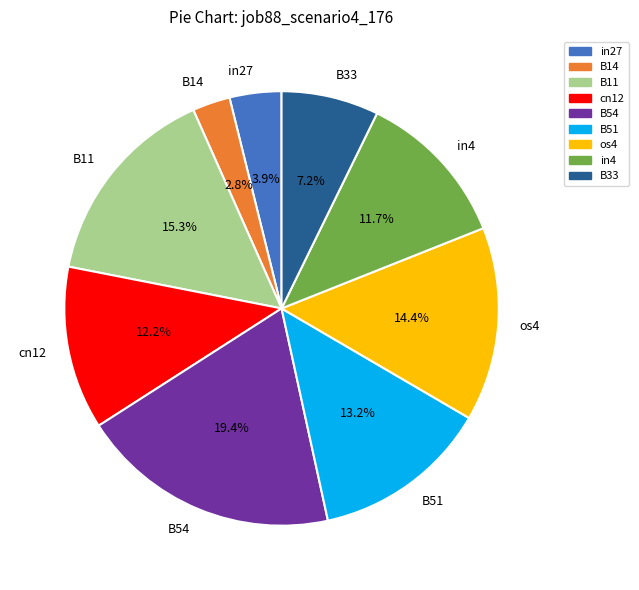

How many segments does this pie chart have?

9